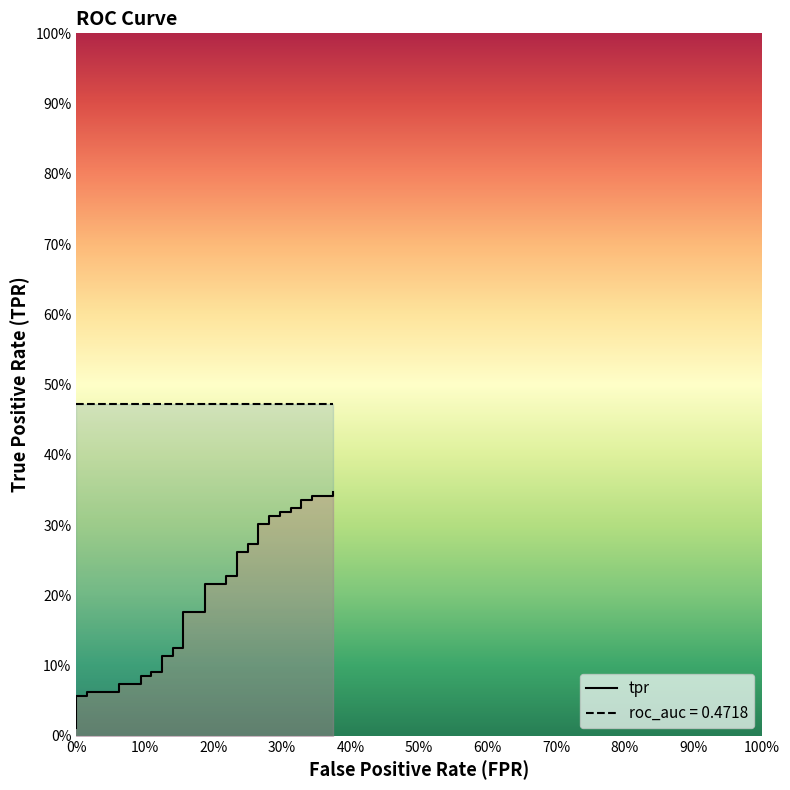

Is this an area chart (filled region under the line)?

No